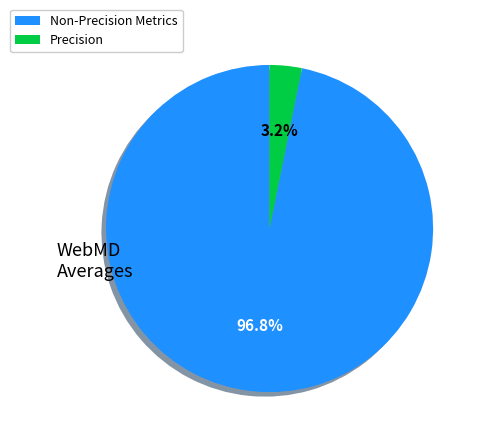

Does any single category account for the majority?

Yes